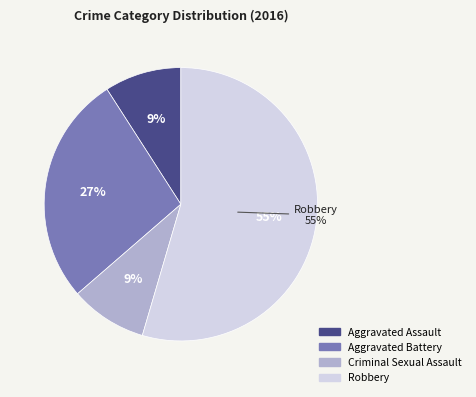

Is the sum of Aggravated Assault and Aggravated Battery greater than half?

No